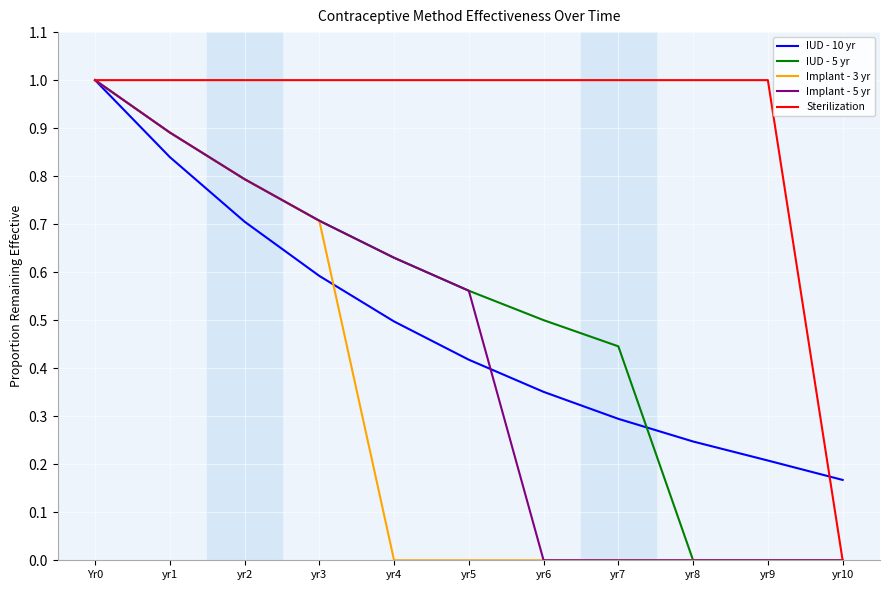

What is the sum of the IUD - 5 yr values at yr7 and yr2?

1.2